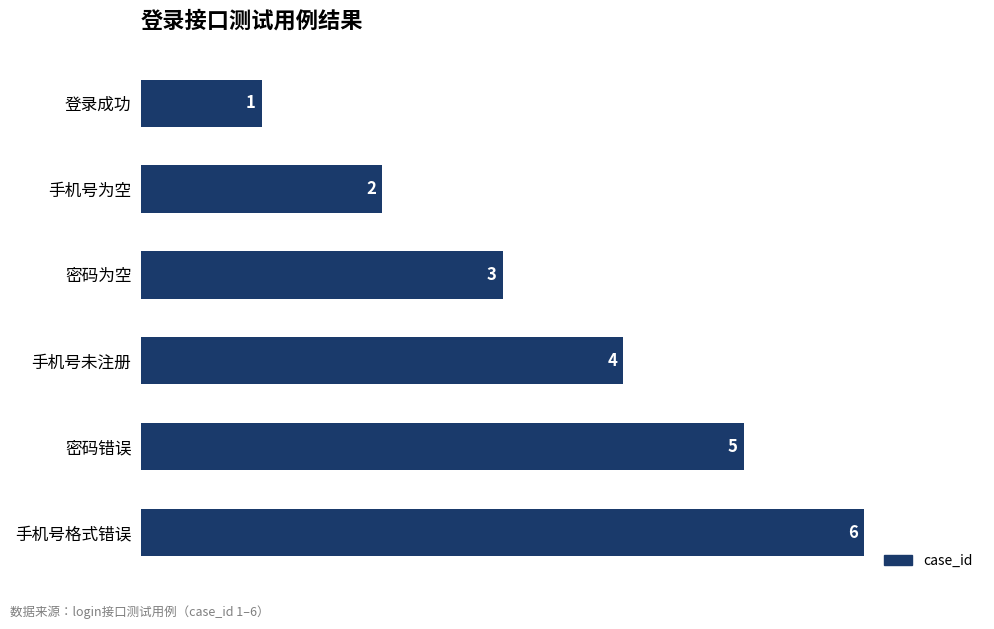

What is the greatest value displayed?

6